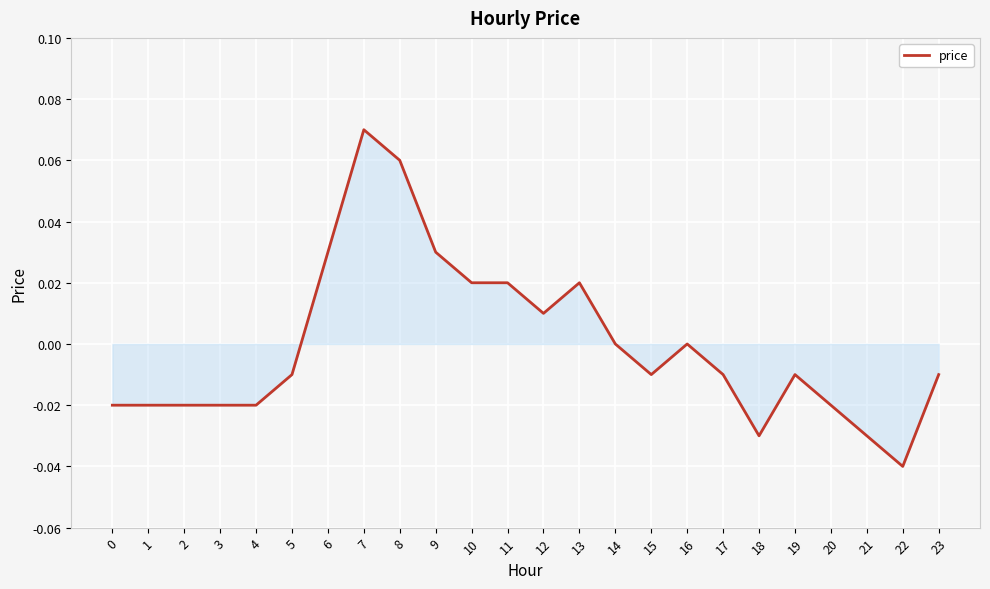

Is it true that the value at 22 is -0.0?

True